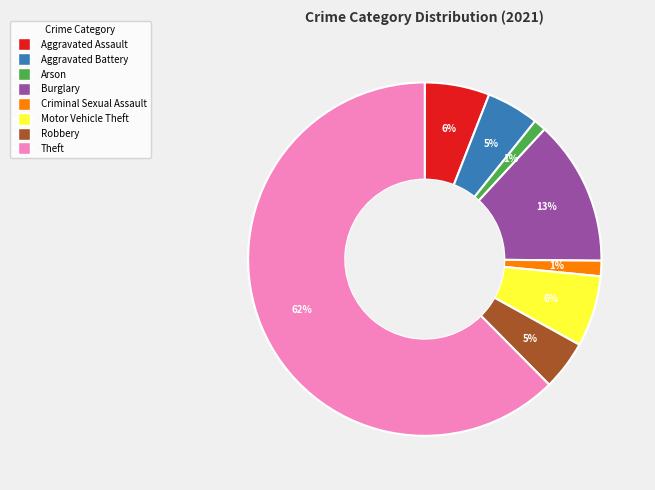

How many slices are in this pie chart?

8